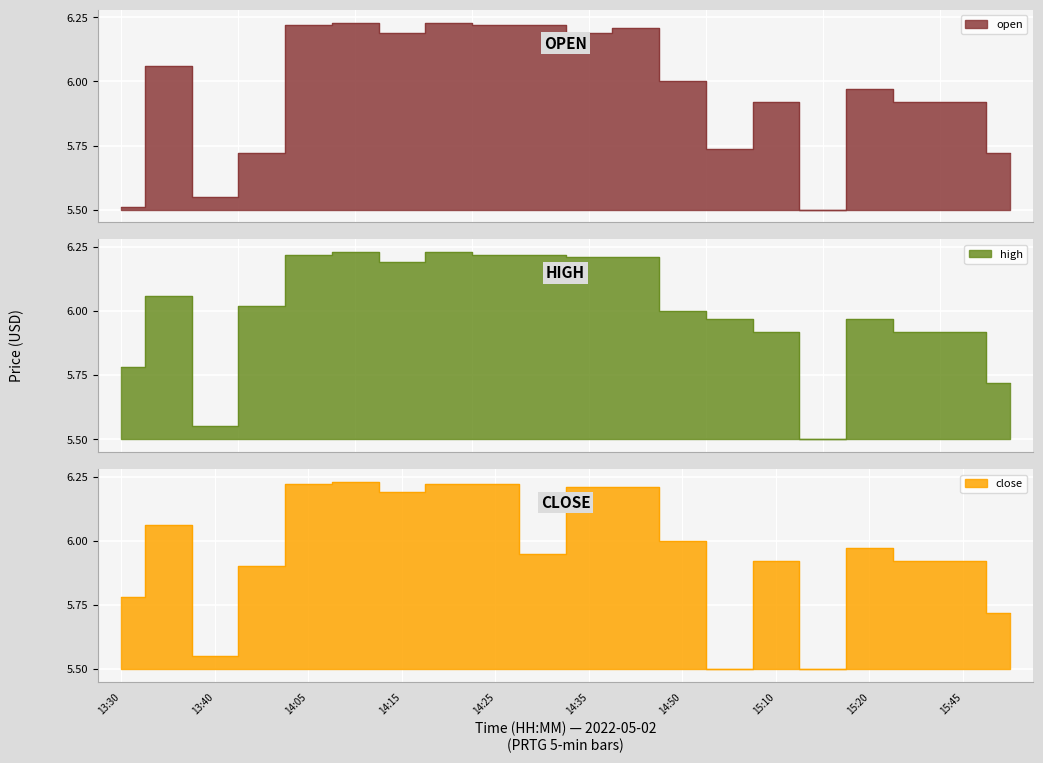

True or false: high and close intersect in this chart.

False